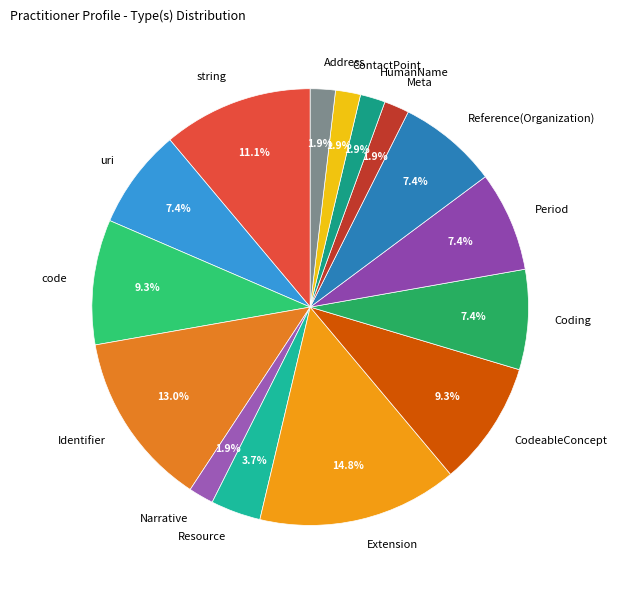

Which category has the biggest portion of the pie?

Extension